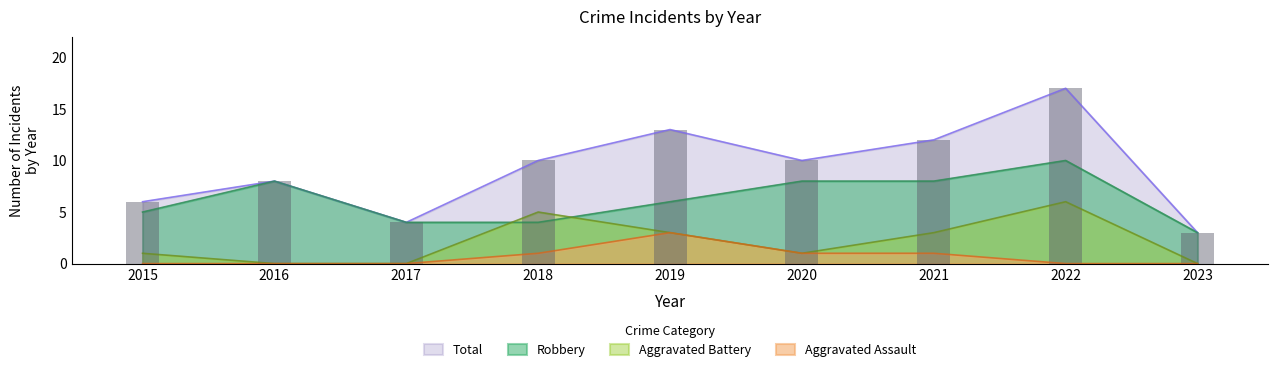

Between 2017 and 2023, which series saw the biggest shift?

Robbery